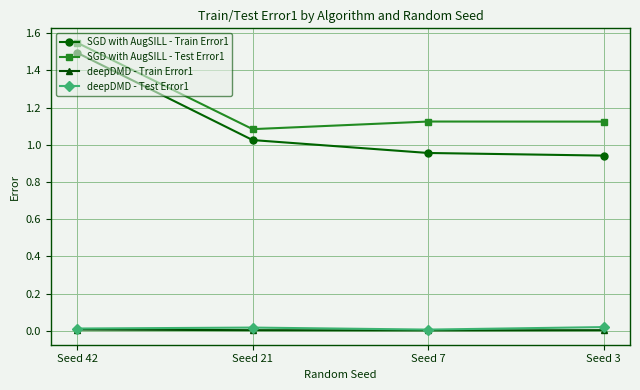

At which category does the chart reach its peak across all series?

Seed 42